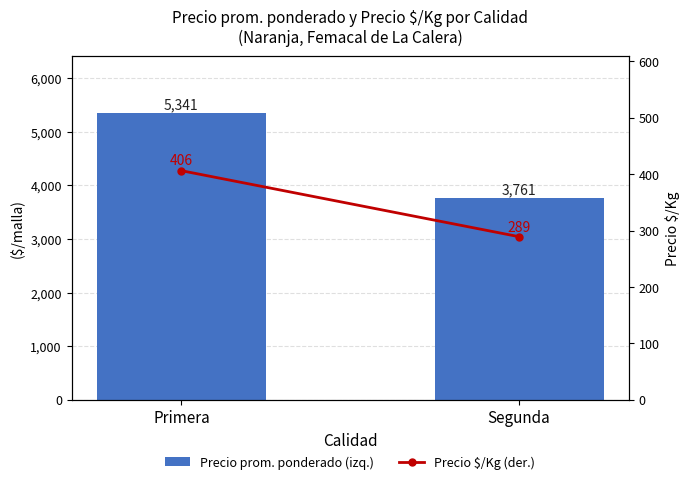

What is the difference between the highest and lowest values at Primera?

4935